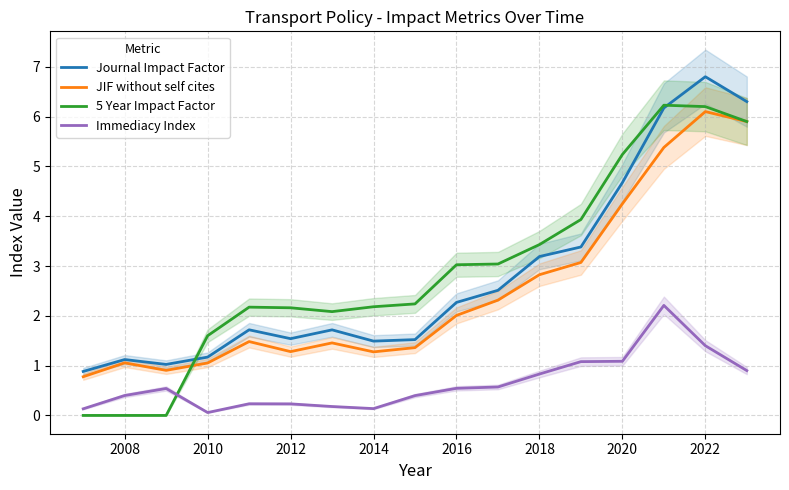

Is it true that JIF without self cites equals 1.1 at 2008?

True